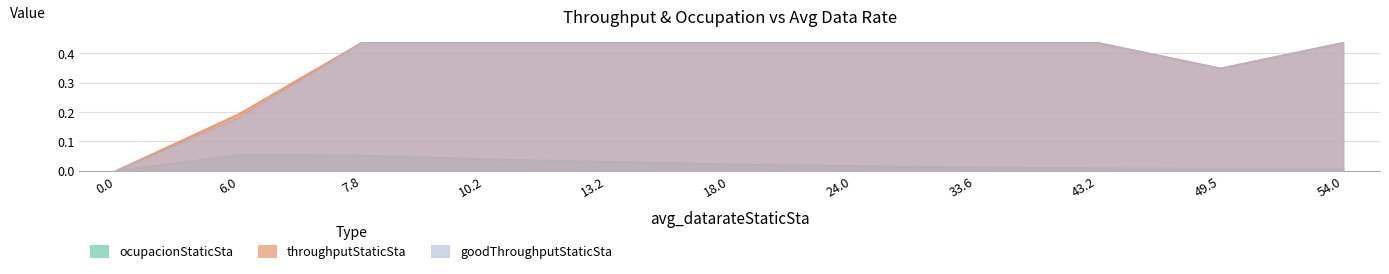

Between 33.6 and 43.2, which series saw the biggest shift?

ocupacionStaticSta